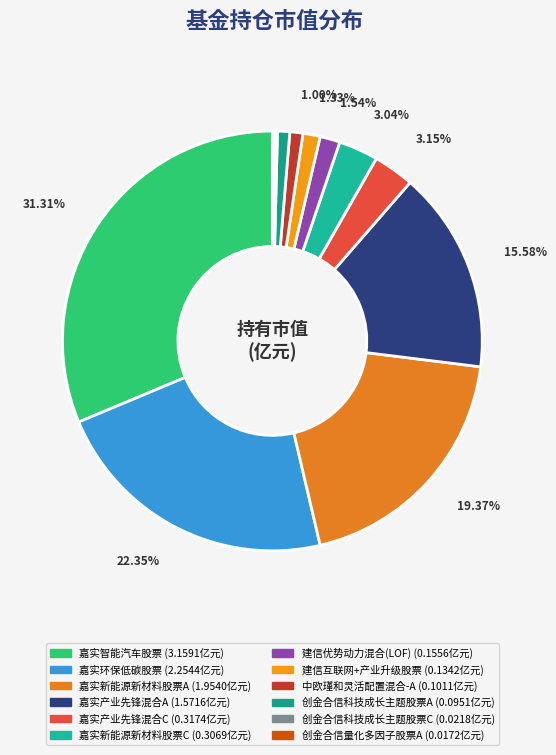

To the nearest percent, what is the average slice percentage?

8%